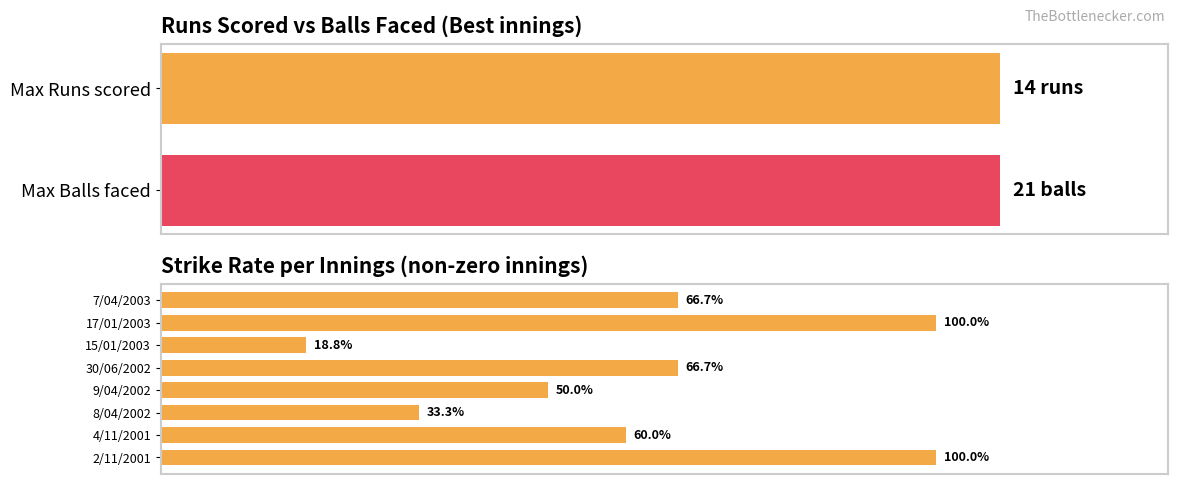

What is the sum of all values?

495.4